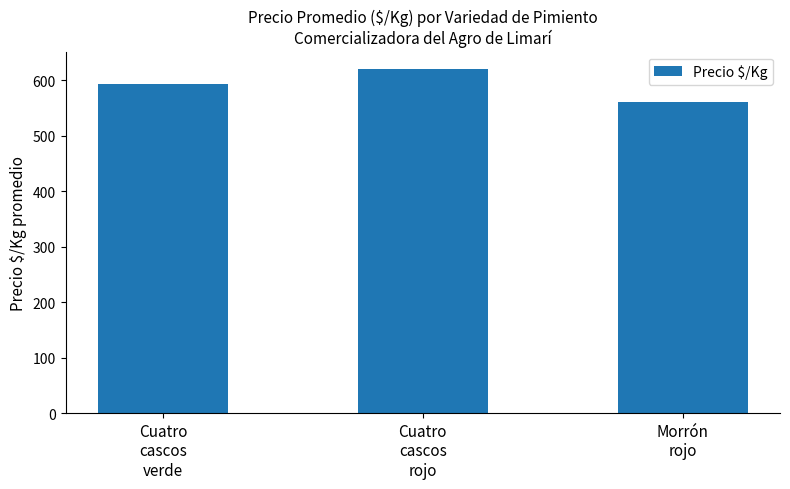

Read the value at Morrón
rojo.

560